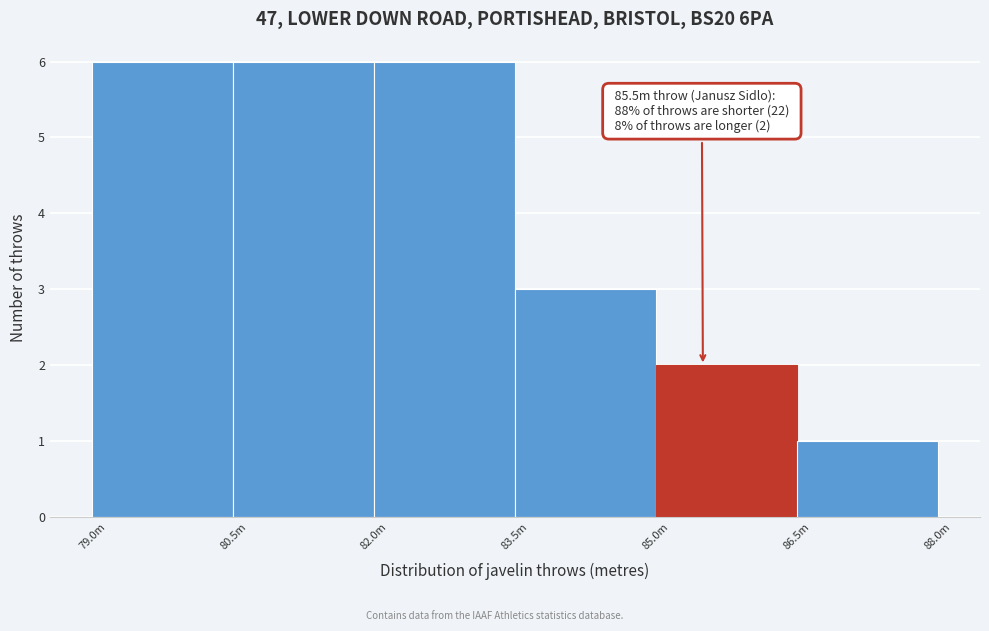

Reading right to left, list all the values displayed in this chart.

86.5m=1	85.0m=2	83.5m=3	82.0m=6	80.5m=6	79.0m=6